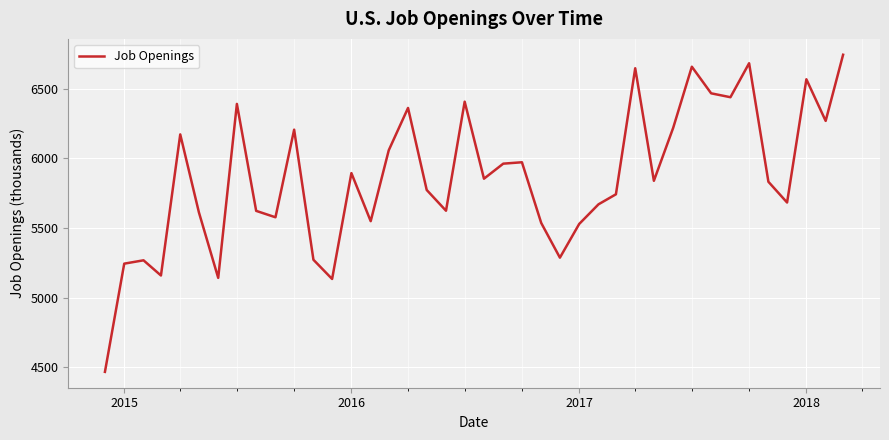

How many lines are shown in the chart?

1